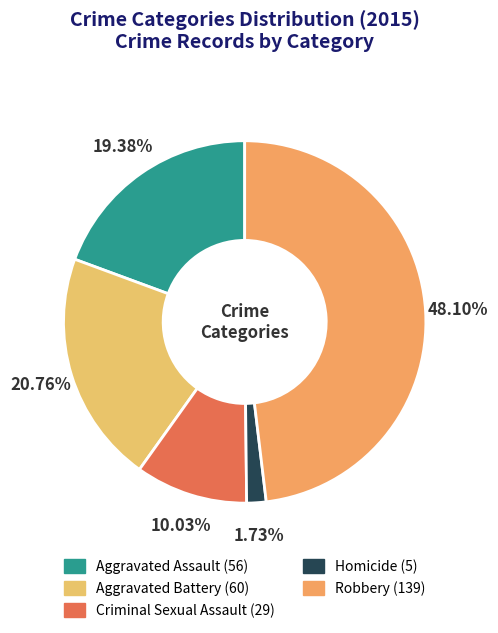

What is the change in value from Aggravated Assault to Criminal Sexual Assault?

-27